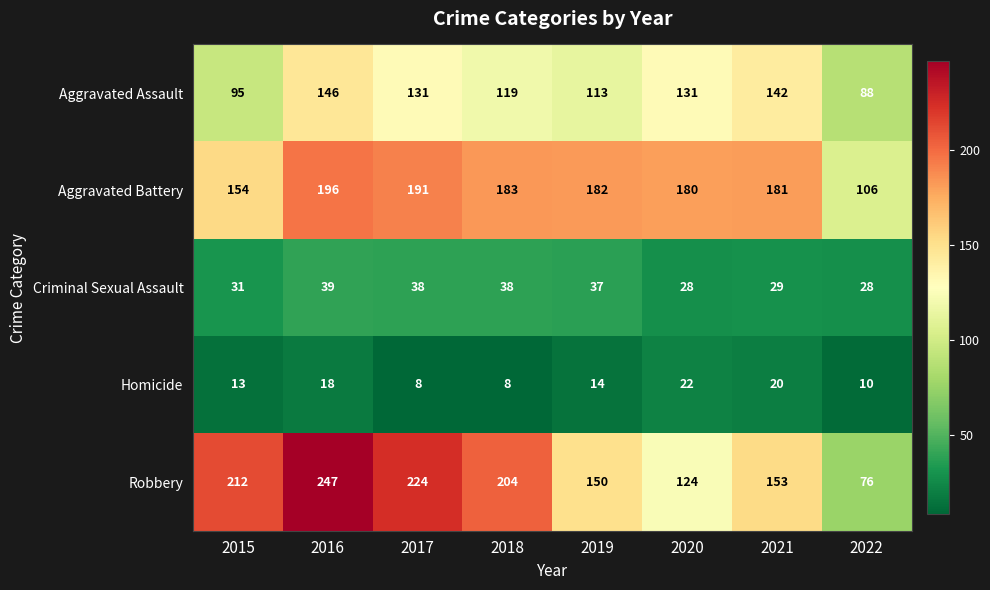

What is the total value across all series at 2020?

485